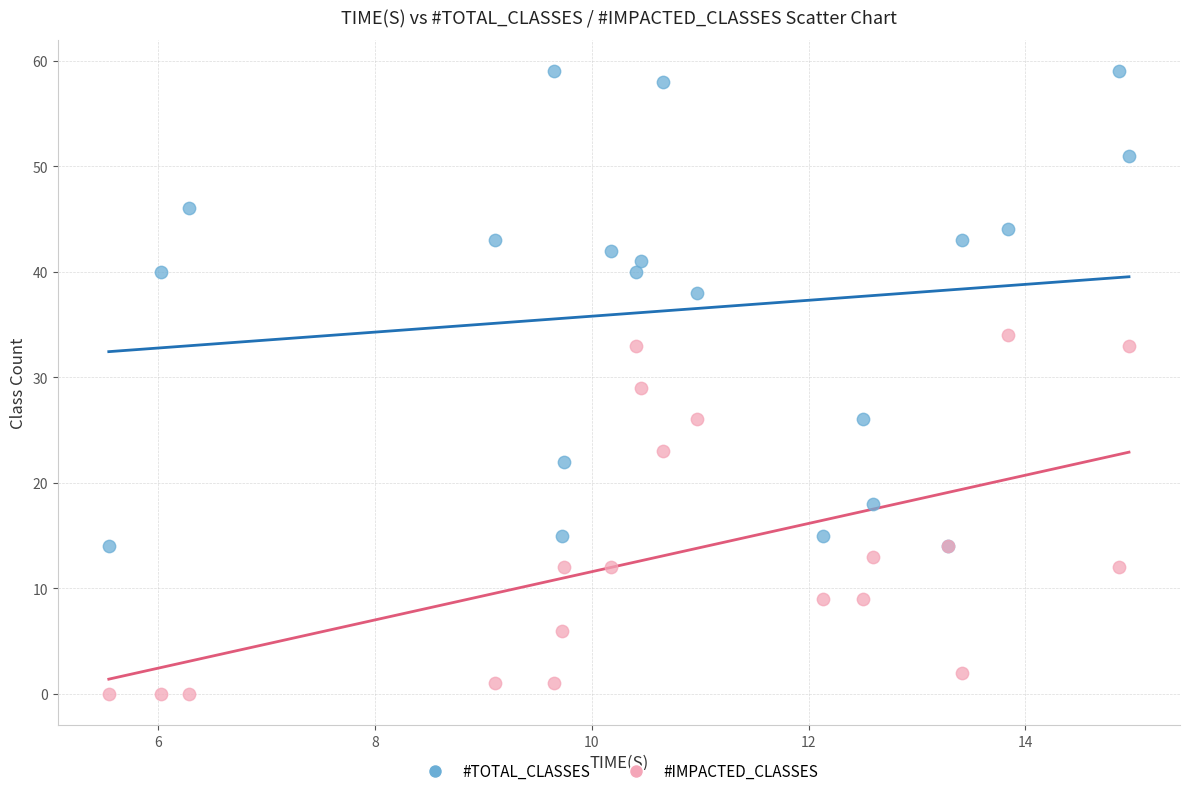

In the #IMPACTED_CLASSES series, what Y value is closest to 17?

14